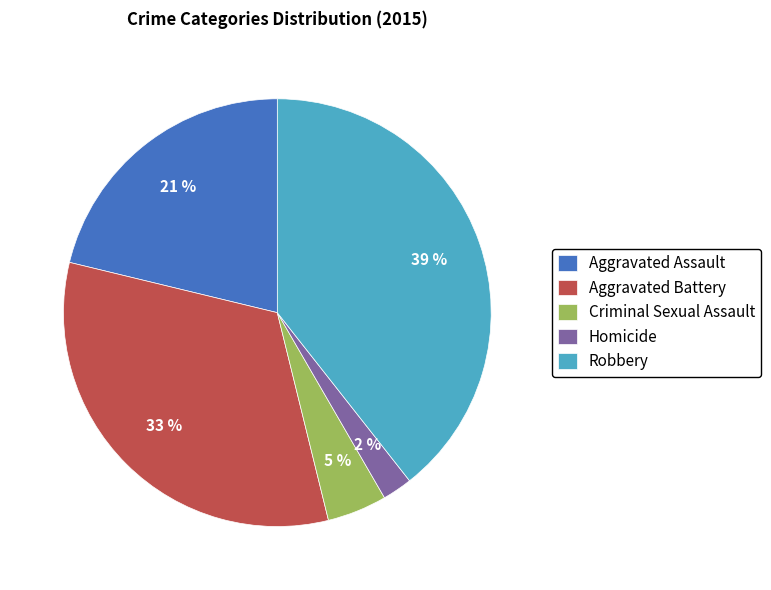

Which has a higher value, Aggravated Assault or Aggravated Battery?

Aggravated Battery